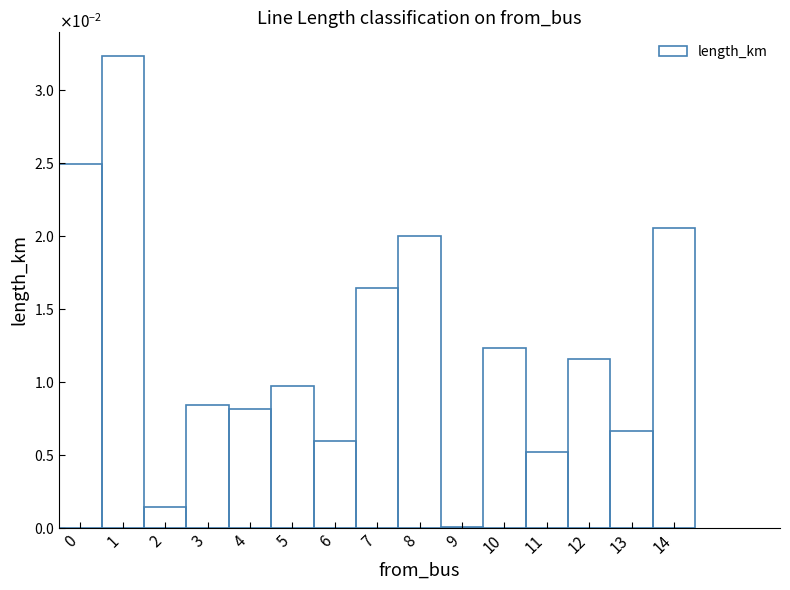

Are the bars horizontal?

No